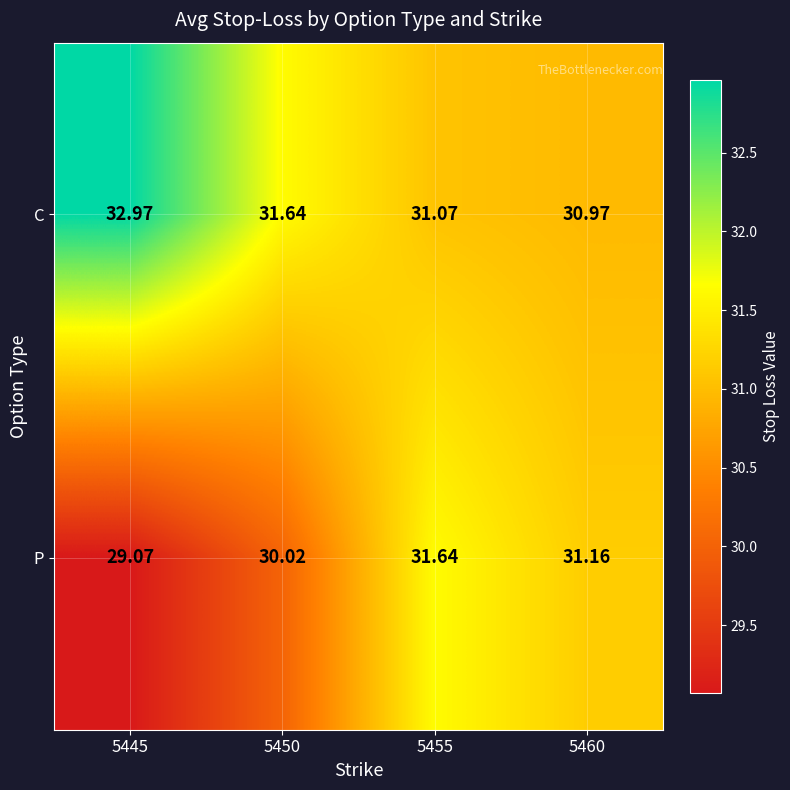

List the series in order of their peak value, highest first.

C, P